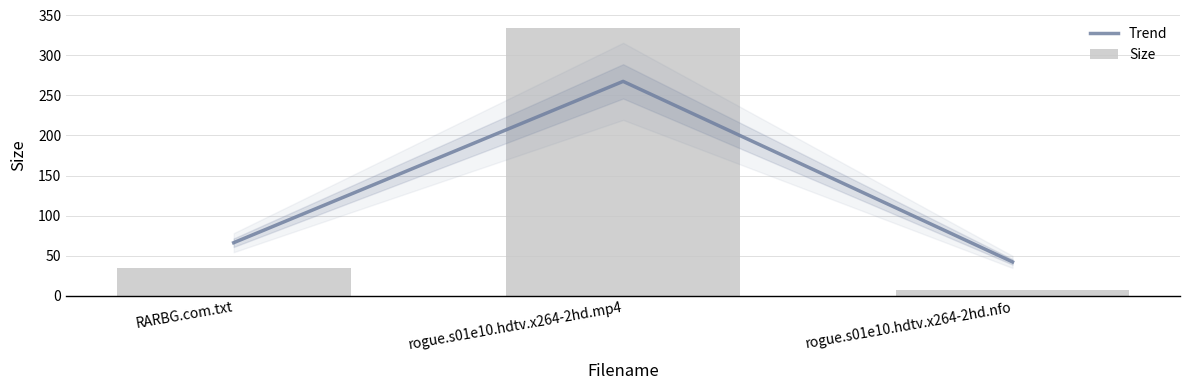

What is the value of the Size bar at the 3rd from the left?

7.1